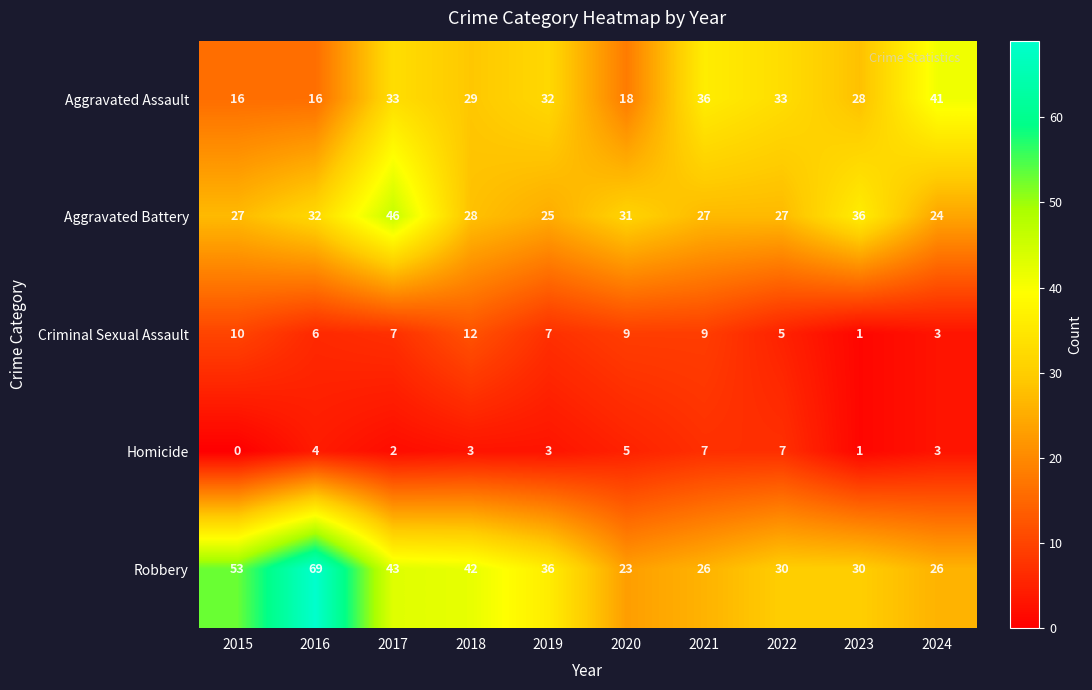

What is the difference between the Criminal Sexual Assault values at 2020 and 2016?

3